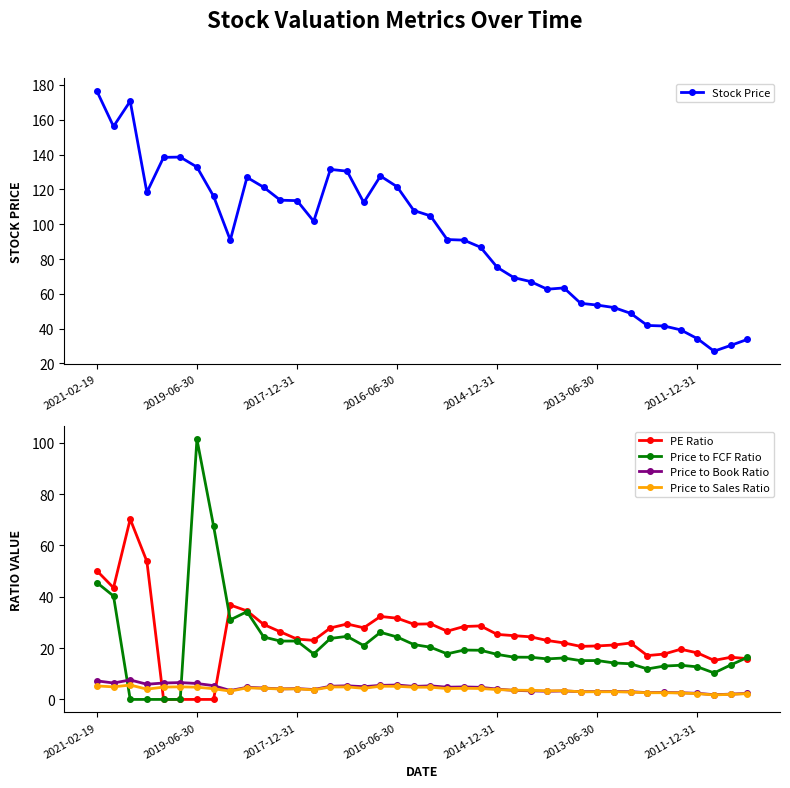

Reading left to right, transcribe all the data shown in this chart.

Stock Price: 176.5	156.2	170.7	118.3	138.4	138.6	132.9	116.0	90.9	126.9	121.3	113.8	113.6	101.7	131.5	130.5	112.5	127.7	121.5	107.9	104.8	91.2	90.9	86.8	75.2	69.3	67.1	62.7	63.4	54.6	53.5	52.1	48.8	41.9	41.5	39.3	34.3	27.1	30.4	33.9
PE Ratio: 50.1	43.5	70.2	53.8	0.0	0.0	0.0	0.0	36.8	34.5	29.2	26.3	23.5	23.0	27.9	29.4	27.9	32.3	31.6	29.3	29.4	26.6	28.4	28.6	25.3	24.9	24.4	23.0	22.0	20.7	20.8	21.2	22.0	17.1	17.7	19.6	18.1	15.2	16.4	15.9
Price to FCF Ratio: 45.5	40.3	0.0	0.0	0.0	0.0	101.4	67.5	31.0	34.2	24.3	22.7	22.8	17.7	23.8	24.6	21.0	26.1	24.3	21.4	20.3	17.8	19.2	19.2	17.5	16.5	16.4	15.8	16.1	15.1	15.2	14.2	13.9	11.9	13.0	13.3	12.7	10.3	13.4	16.4
Price to Book Ratio: 7.2	6.4	7.6	5.9	6.4	6.6	6.2	5.4	3.5	4.7	4.5	4.1	4.2	3.9	5.1	5.3	5.0	5.5	5.6	5.1	5.3	4.8	4.9	4.7	4.0	3.5	3.4	3.2	3.3	3.0	3.1	3.1	3.0	2.6	2.7	2.6	2.4	1.8	2.1	2.4
Price to Sales Ratio: 5.3	4.9	5.6	4.0	4.8	4.9	4.8	4.2	3.2	4.5	4.3	4.1	4.1	3.7	4.8	4.9	4.3	5.1	5.1	4.8	4.8	4.2	4.3	4.3	3.8	3.6	3.5	3.3	3.4	3.0	3.0	3.0	2.9	2.6	2.6	2.5	2.2	1.8	2.0	2.3